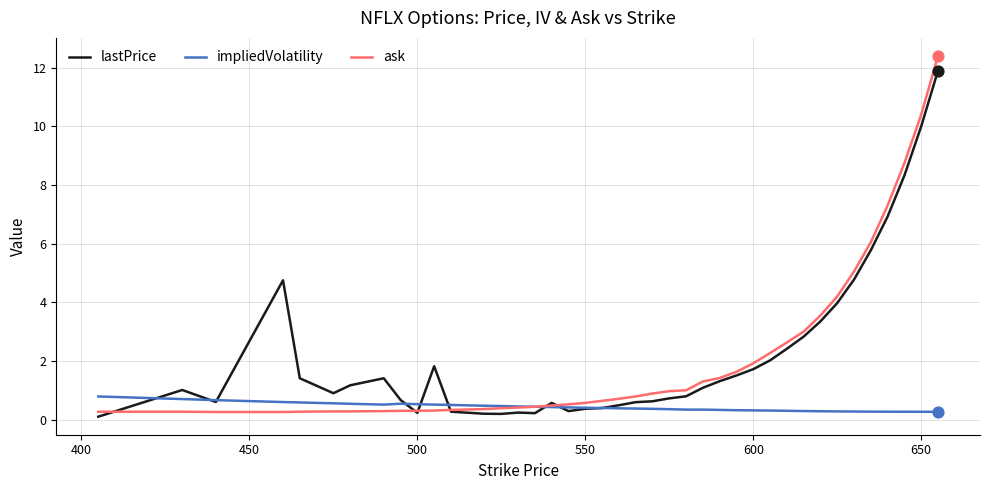

Which series has the largest range (max minus min)?

ask